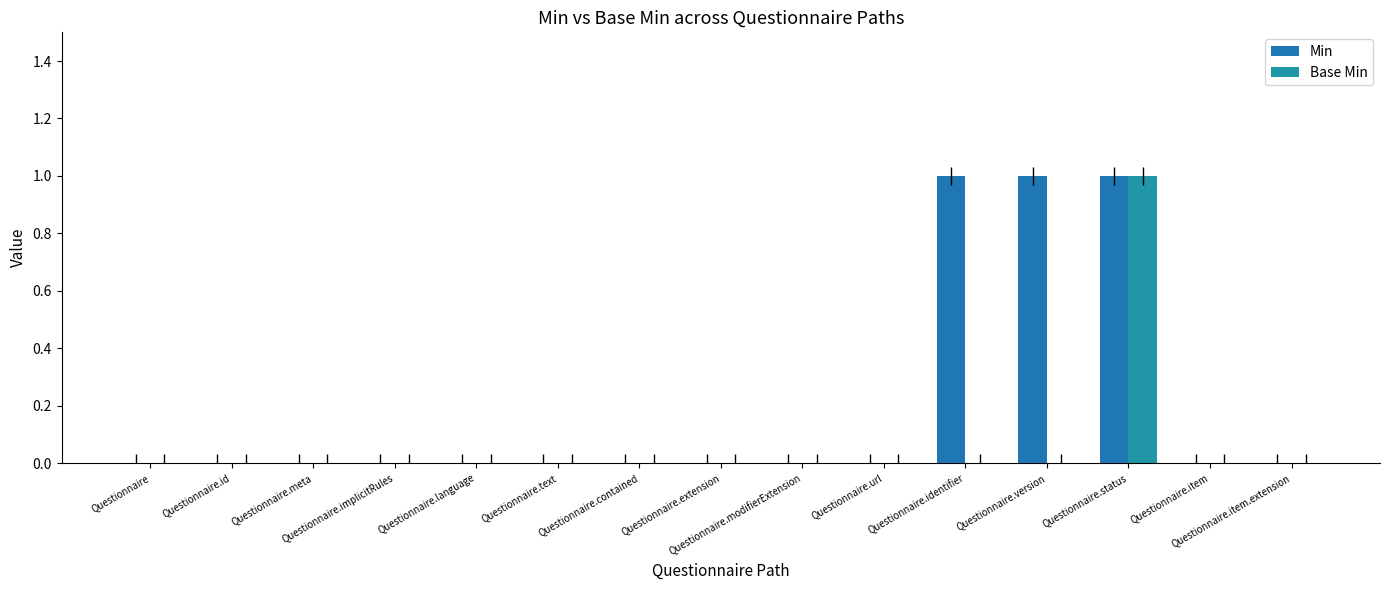

What is the label of the 11th bar from the left?

Questionnaire.identifier